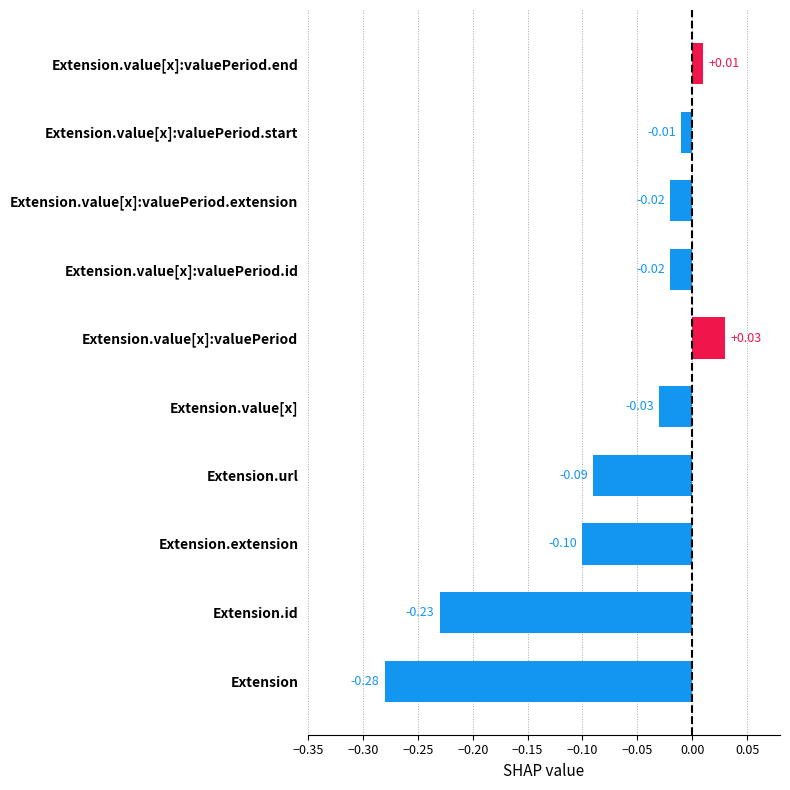

At which category does the chart reach its peak across all series?

Extension.value[x]:valuePeriod